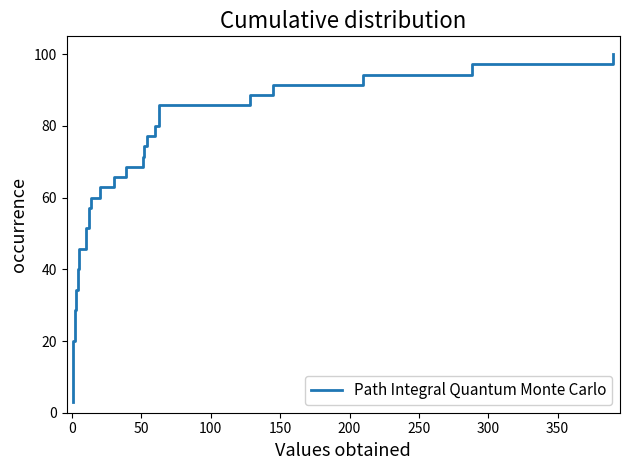

How many values exceed 51?

18